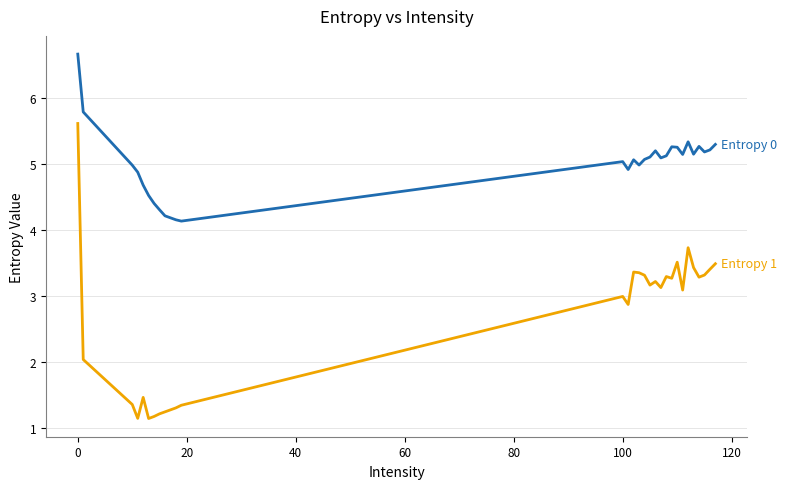

What is the maximum value shown in the chart?

6.7